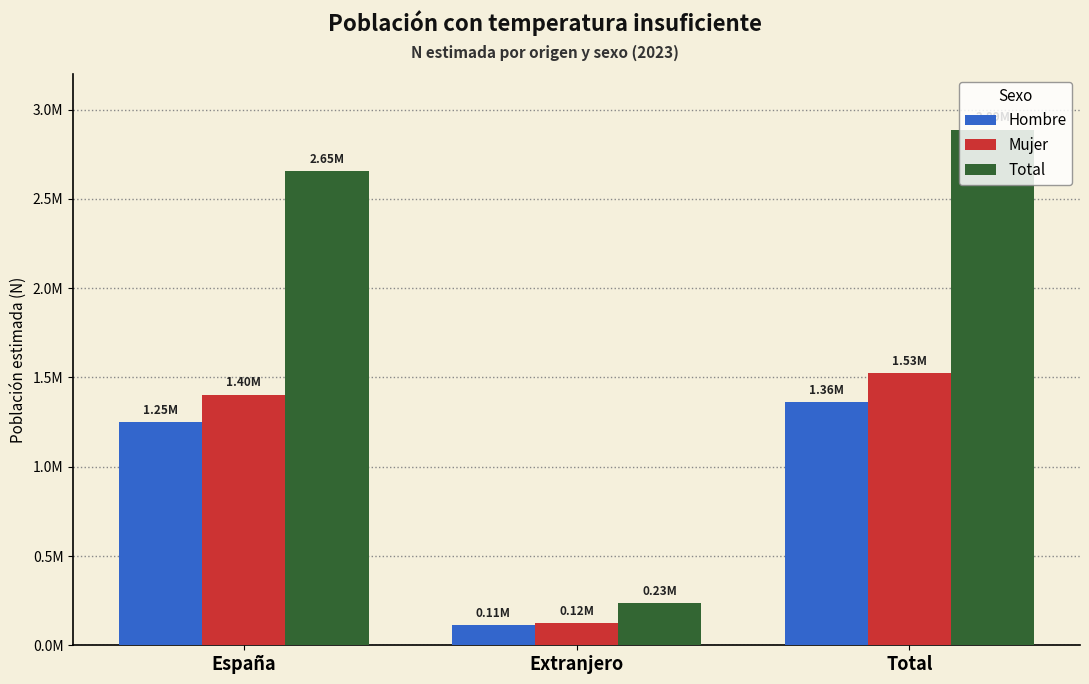

What is the value of the Total bar at the 1st from the left?

2653977